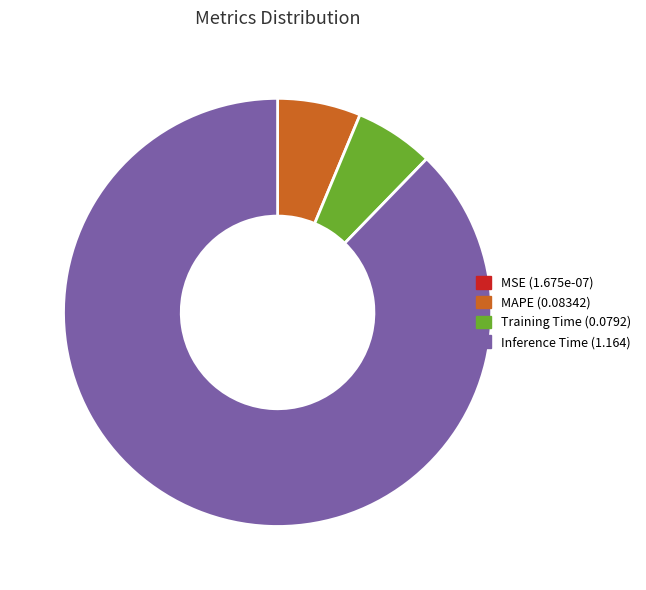

Does any single category account for the majority?

Yes